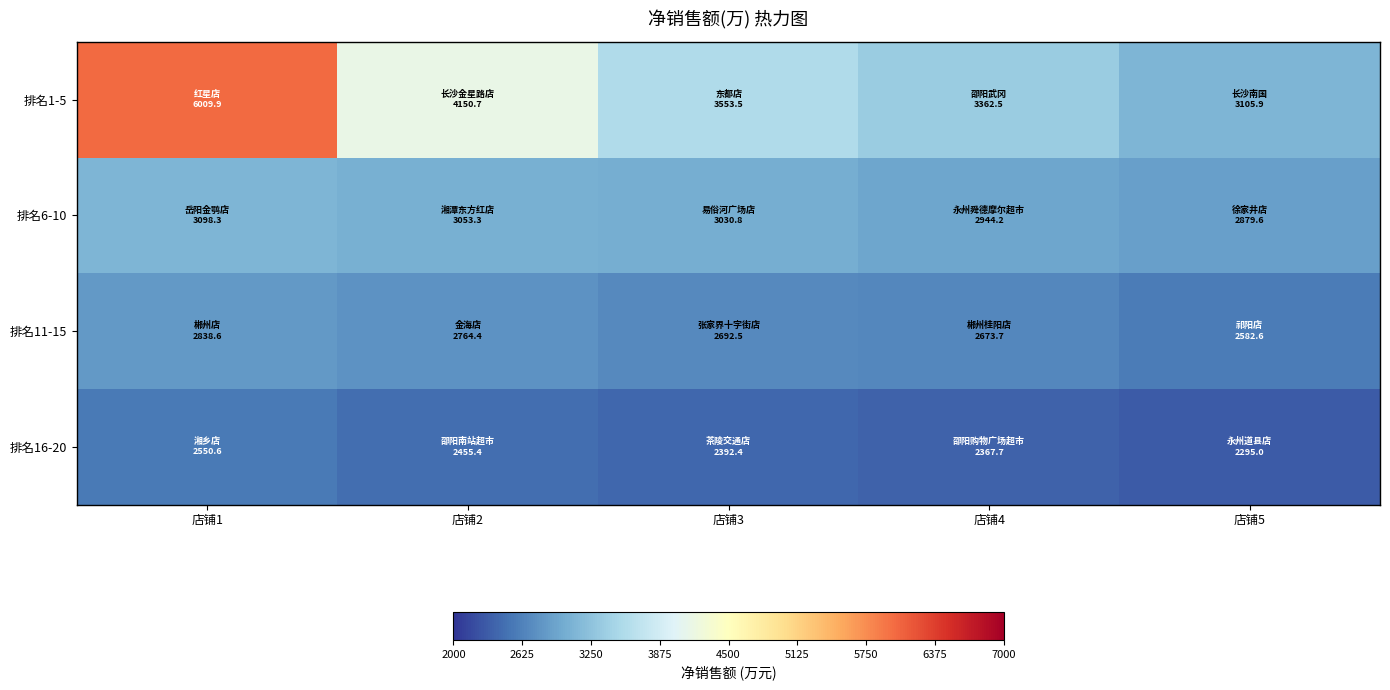

Which category has the highest value across all series?

店铺1